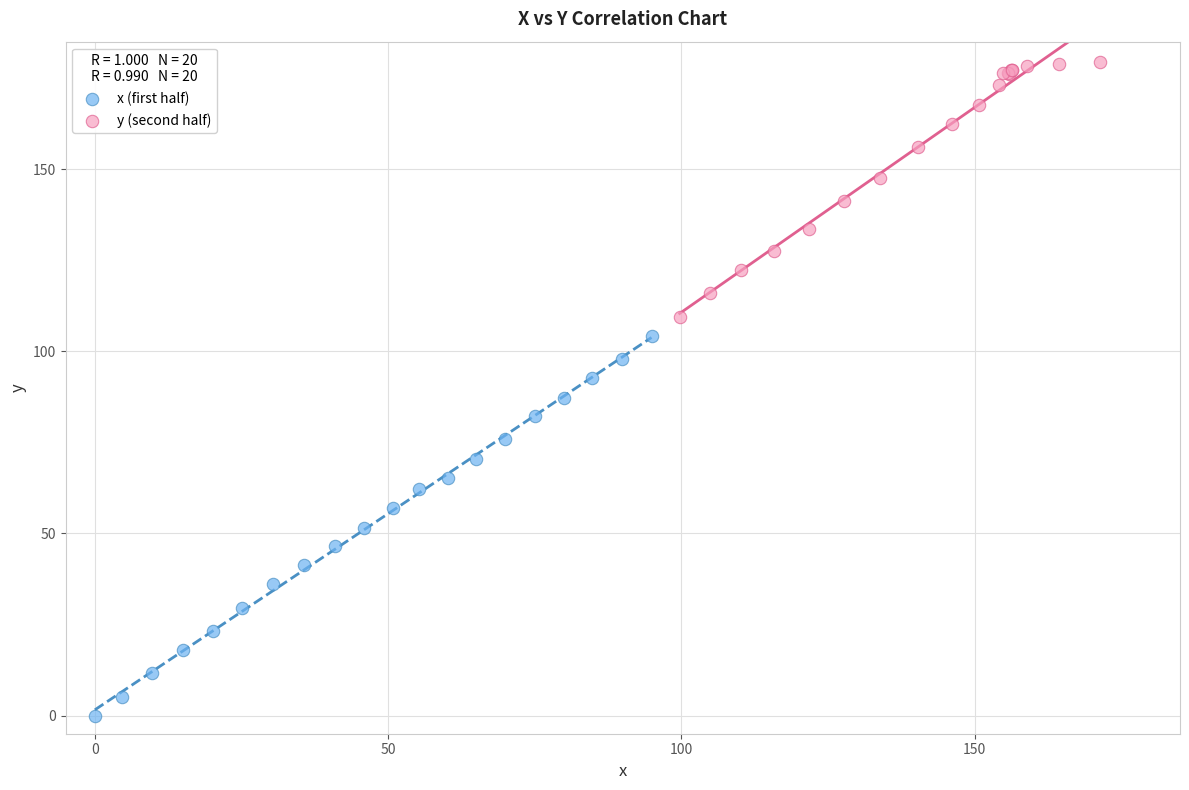

Which series has the largest Y range (max minus min)?

x (first half)